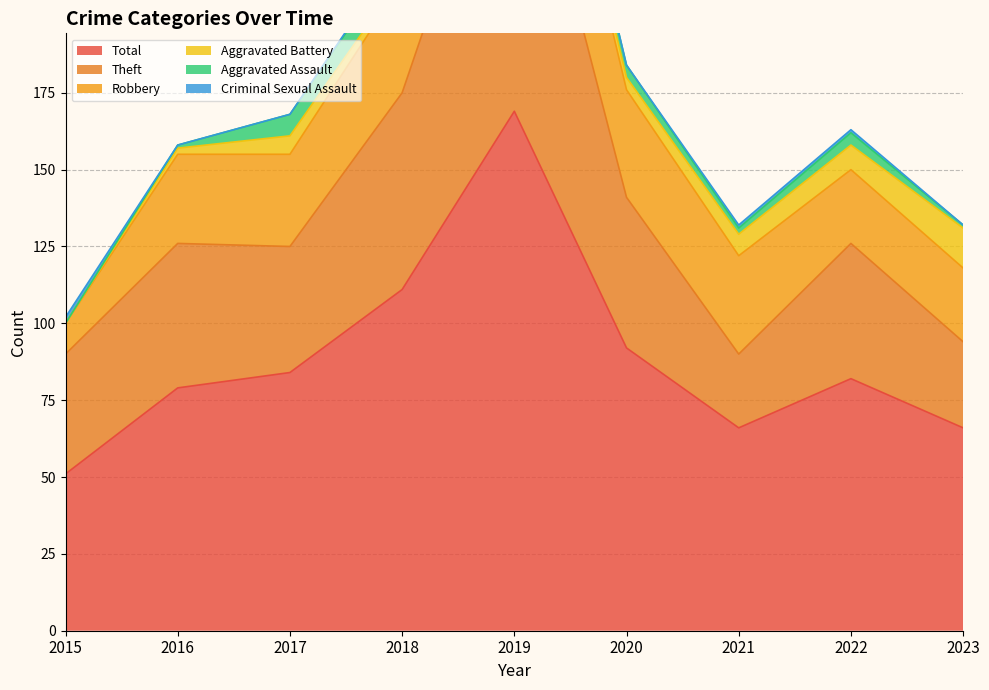

True or false: Total has a value of 169 at 2019.

True